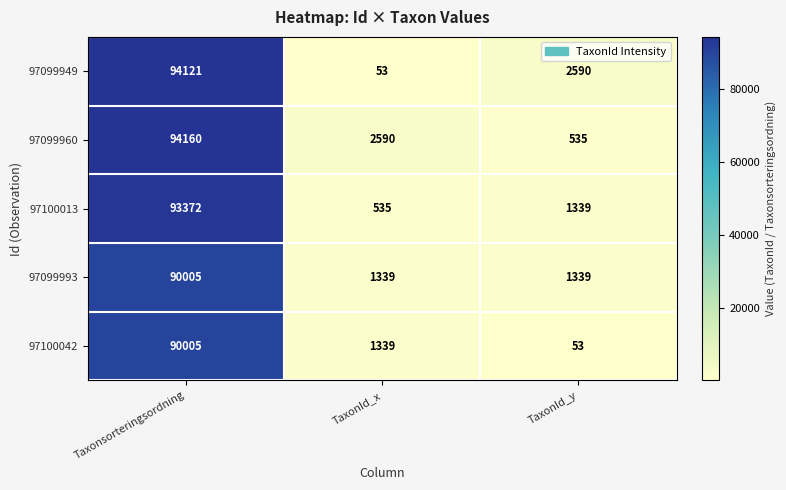

What is the total value across all series at TaxonId_x?

5856